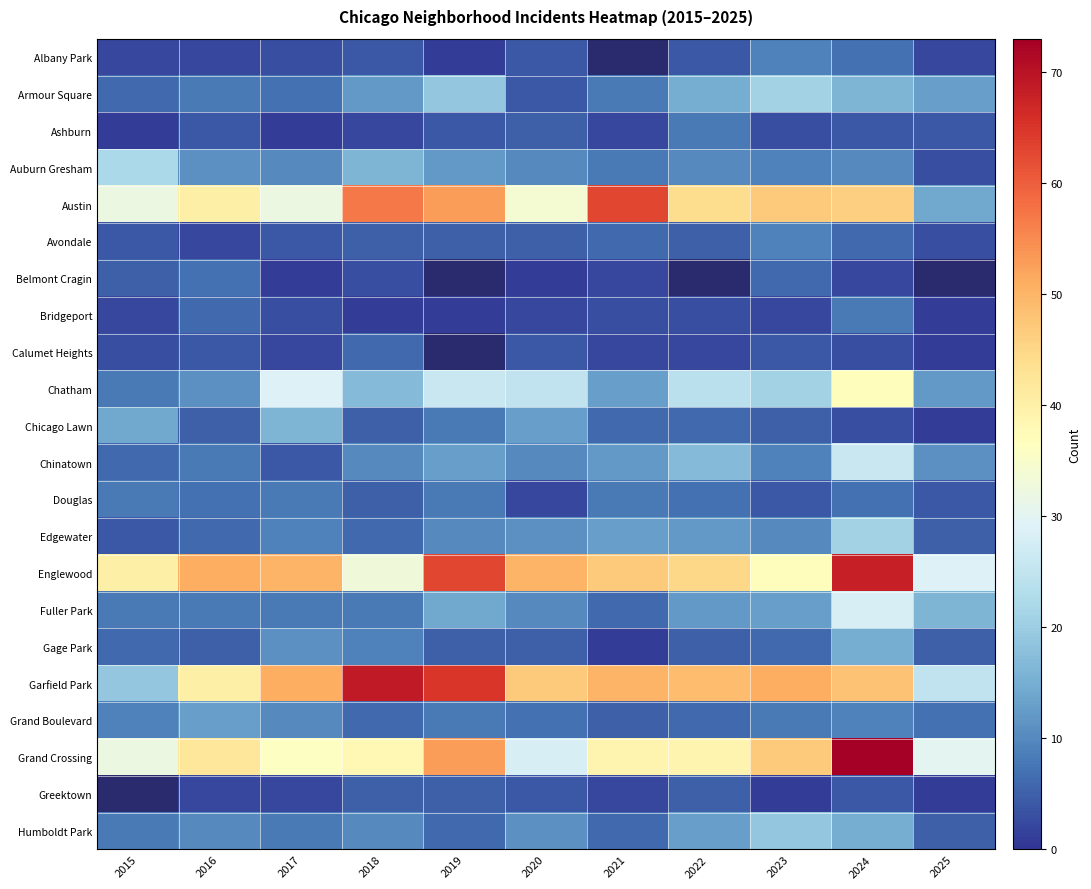

List the series in order of their peak value, highest first.

Grand Crossing, Garfield Park, Englewood, Austin, Chatham, Fuller Park, Chinatown, Auburn Gresham, Armour Square, Edgewater, Chicago Lawn, Gage Park, Grand Boulevard, Albany Park, Avondale, Ashburn, Bridgeport, Douglas, Belmont Cragin, Calumet Heights, Greektown, Humboldt Park